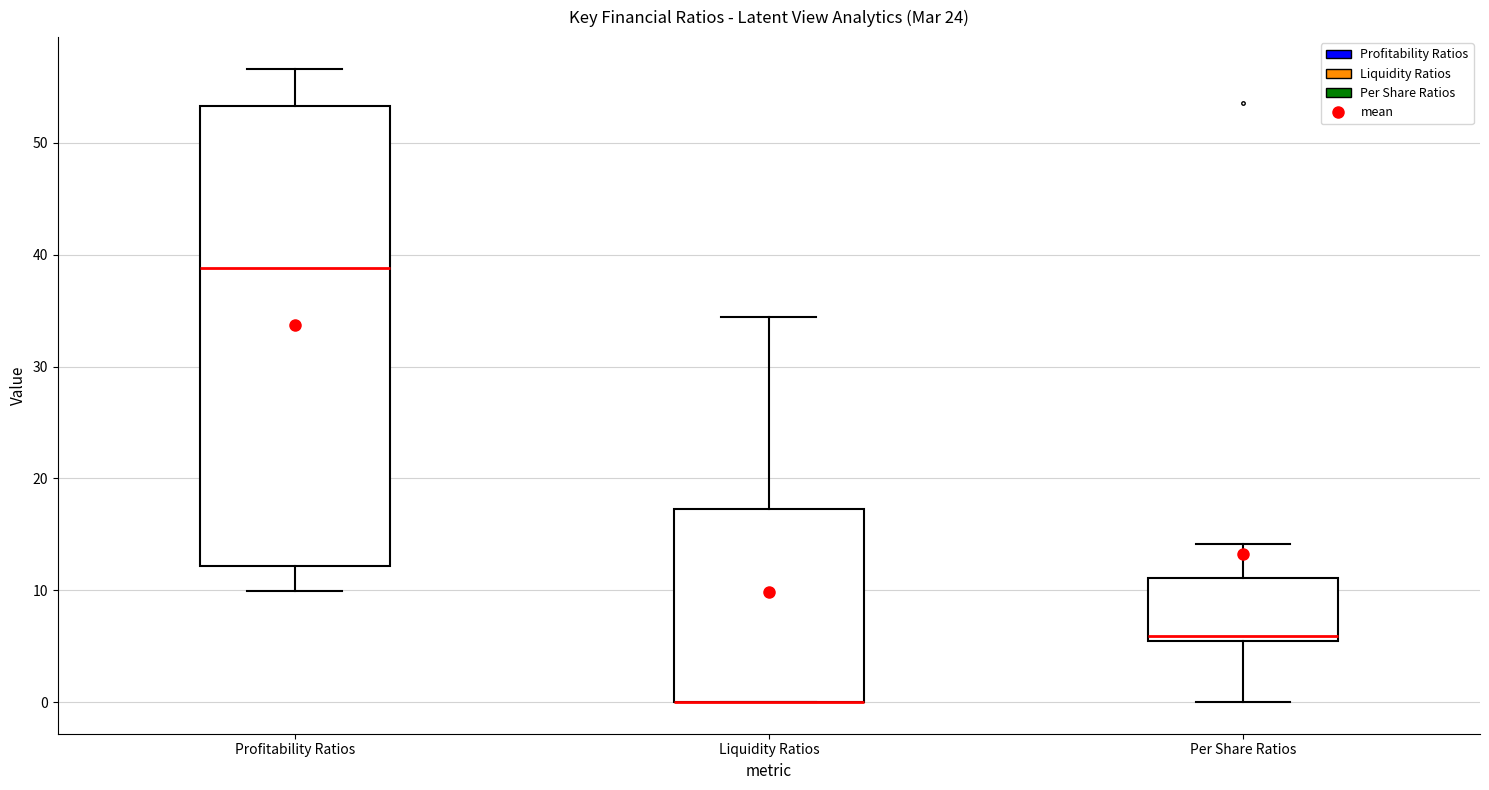

Where is the upper edge of the box for Liquidity Ratios on the y-axis? The values are not printed on the chart, so give them approximately, as read against the axis.

17